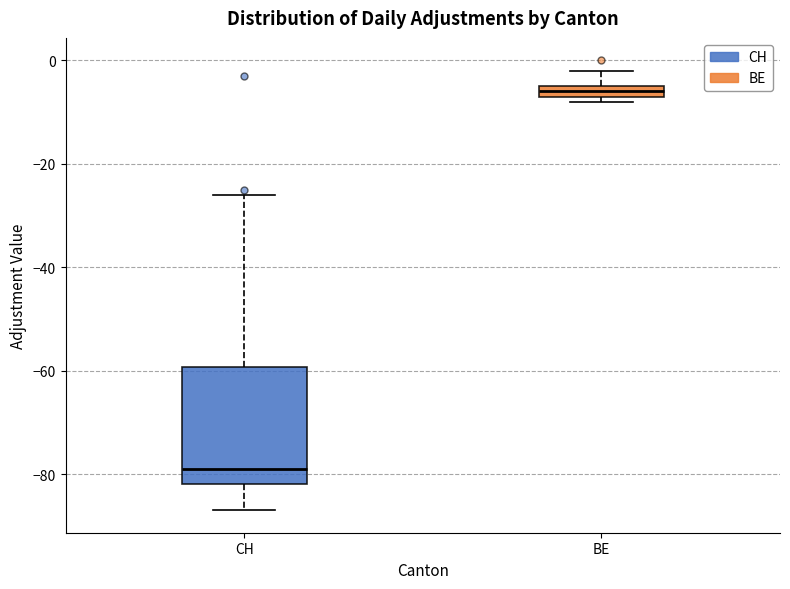

Which box's median line is the lowest?

CH